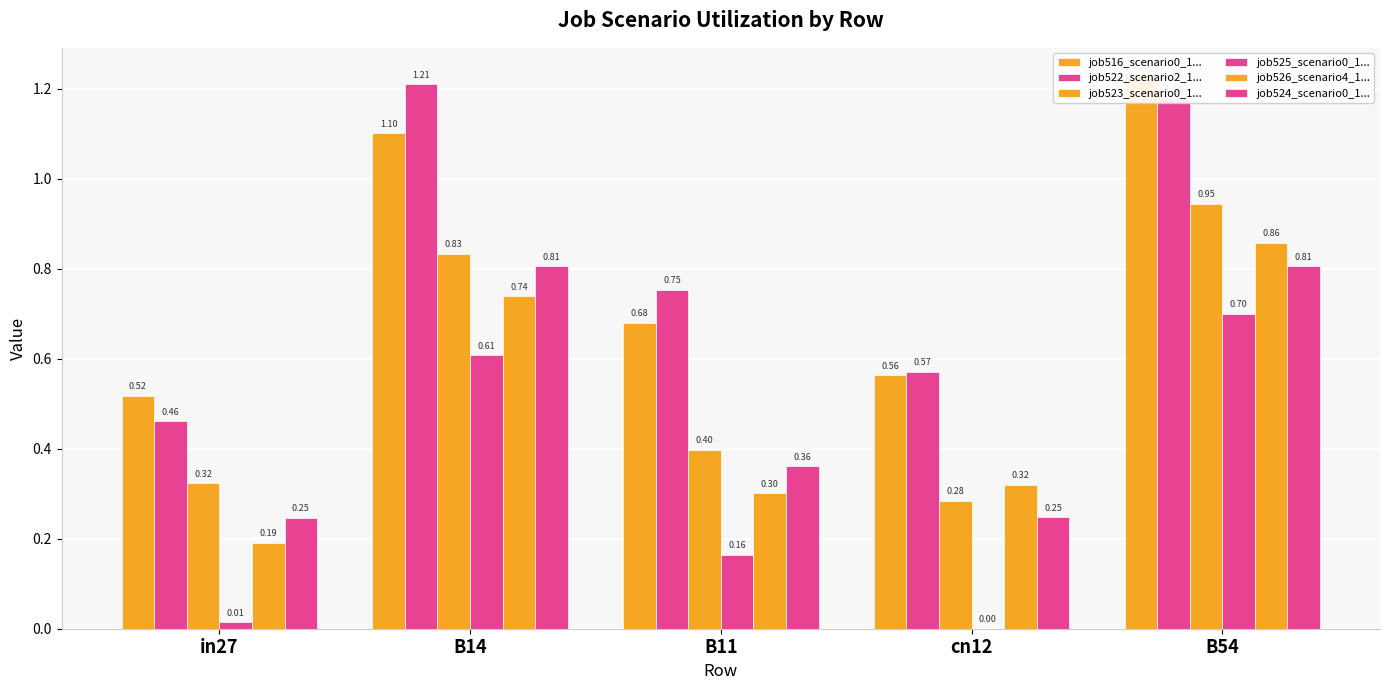

Is it true that job526_scenario4_1... equals 1.0 at B14?

False